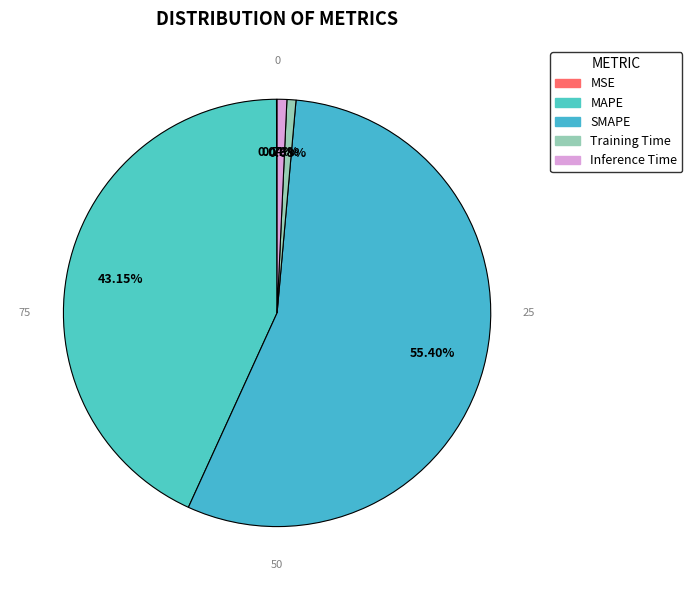

Between MAPE and MSE, which is larger?

MAPE